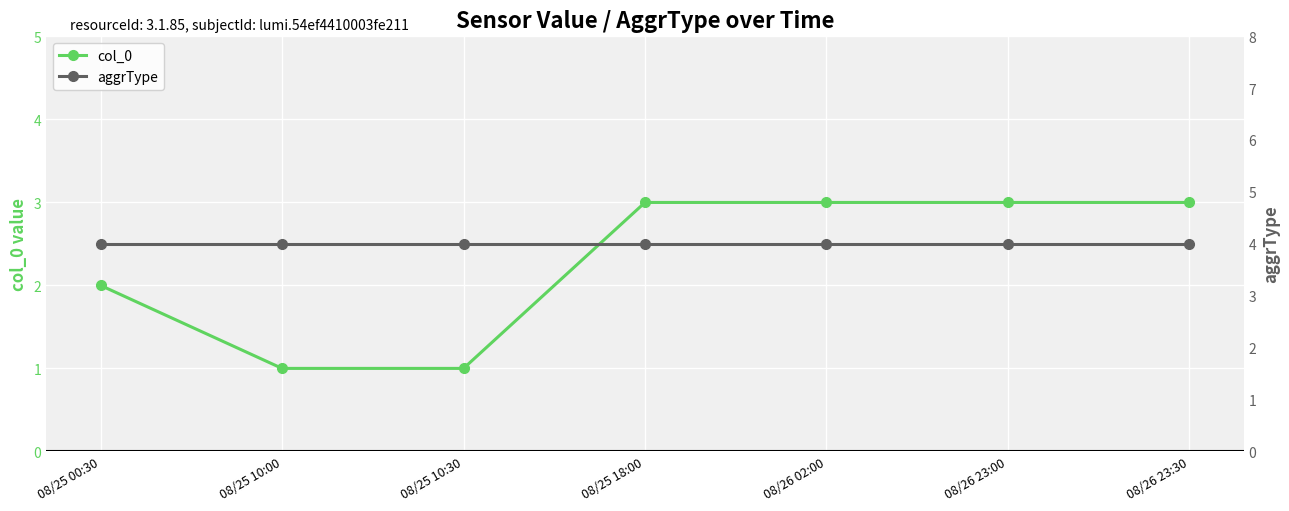

What value does the aggrType series have at 08/25 00:30?

4